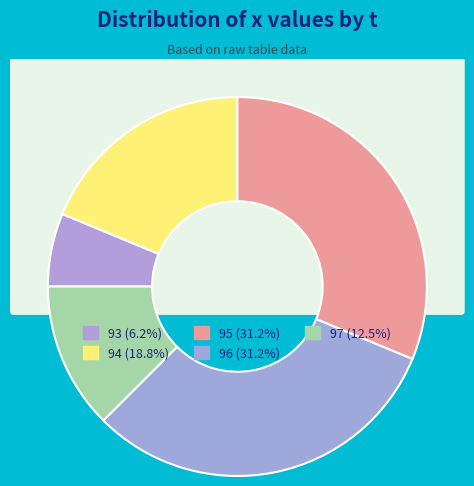

How many slices are in this pie chart?

5